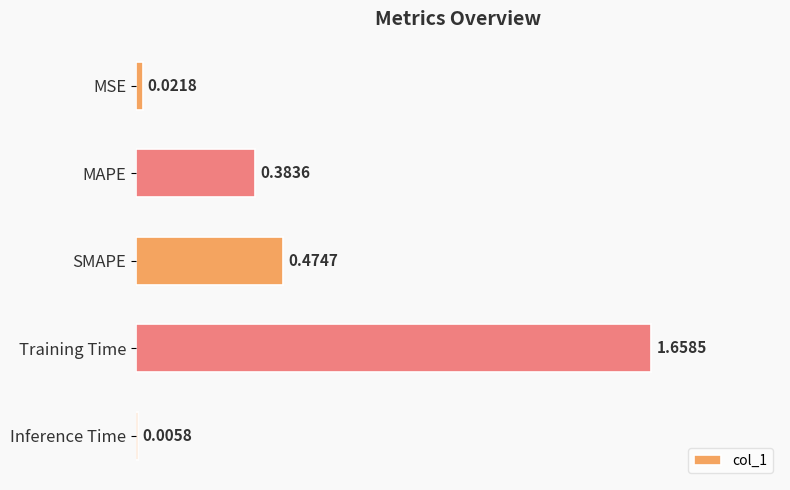

At which category does the chart reach its peak across all series?

Training Time